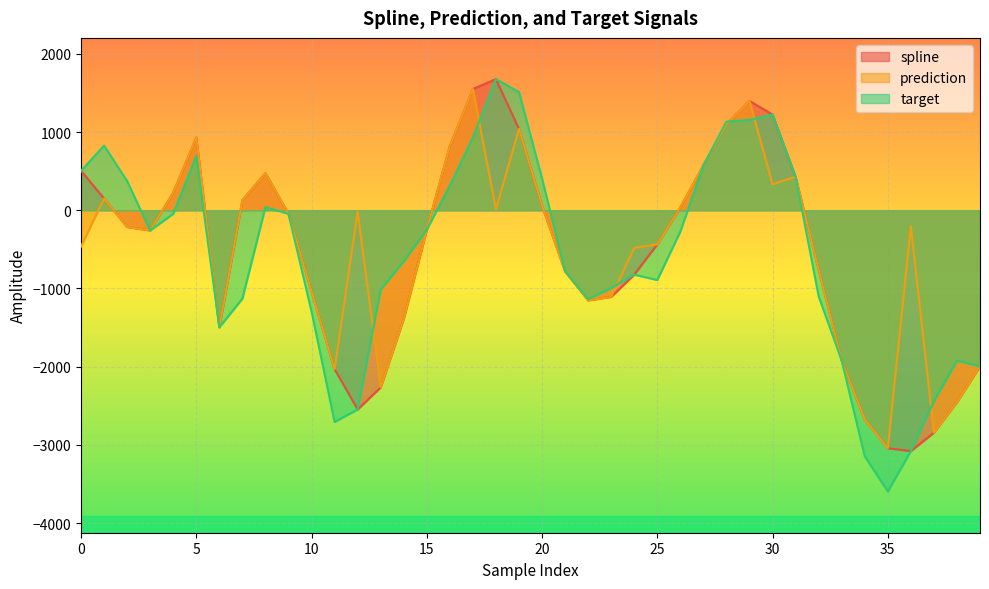

List the series in order of their overall mean, highest first.

prediction, spline, target